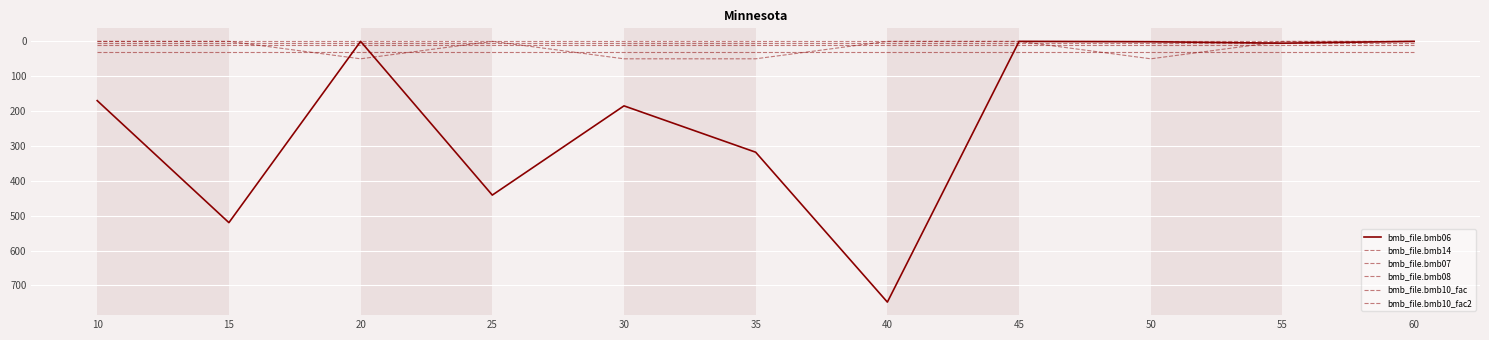

Which series ends up on top after the final intersection of bmb_file.bmb07 and bmb_file.bmb06?

bmb_file.bmb07